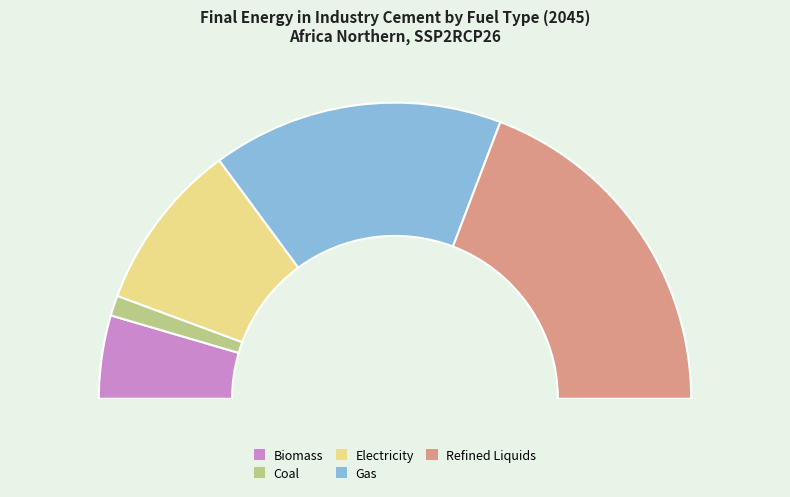

Rank the categories by value from highest to lowest.

Final Energy|Industry|Cement|Refined Liquids, Final Energy|Industry|Cement|Gas, Final Energy|Industry|Cement|Electricity, Final Energy|Industry|Cement|Biomass, Final Energy|Industry|Cement|Coal